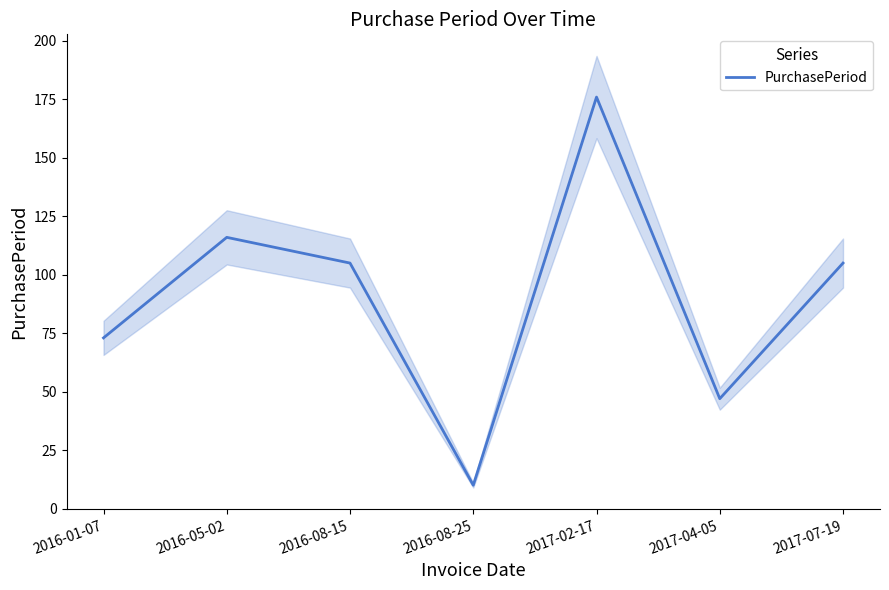

Is it true that the value at 2016-08-25 is 14?

False